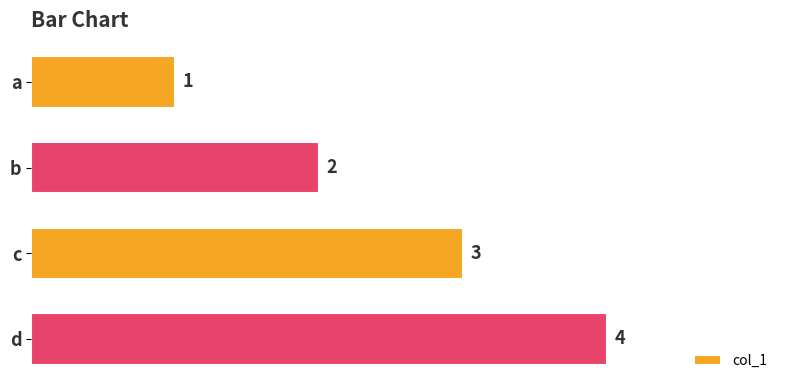

Are the bars grouped side by side (vs. stacked)?

No